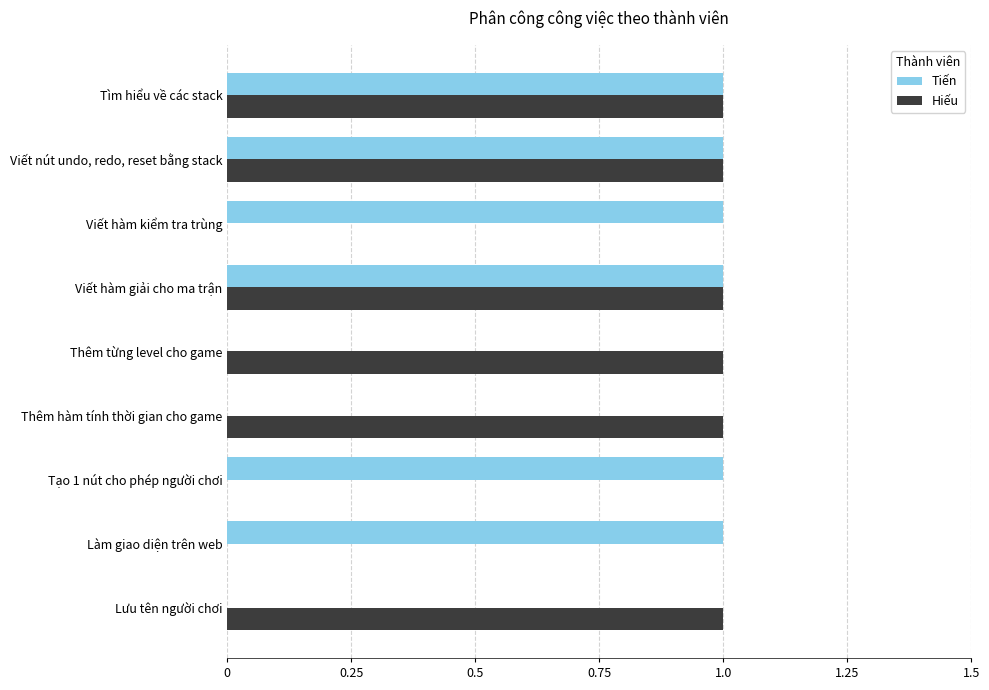

Which series changed the most between Viết nút undo, redo, reset bằng stack and Thêm hàm tính thời gian cho game?

Tiến